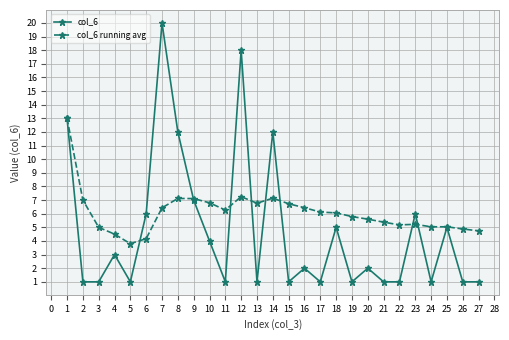

At which category is the sum across all series the highest?

7